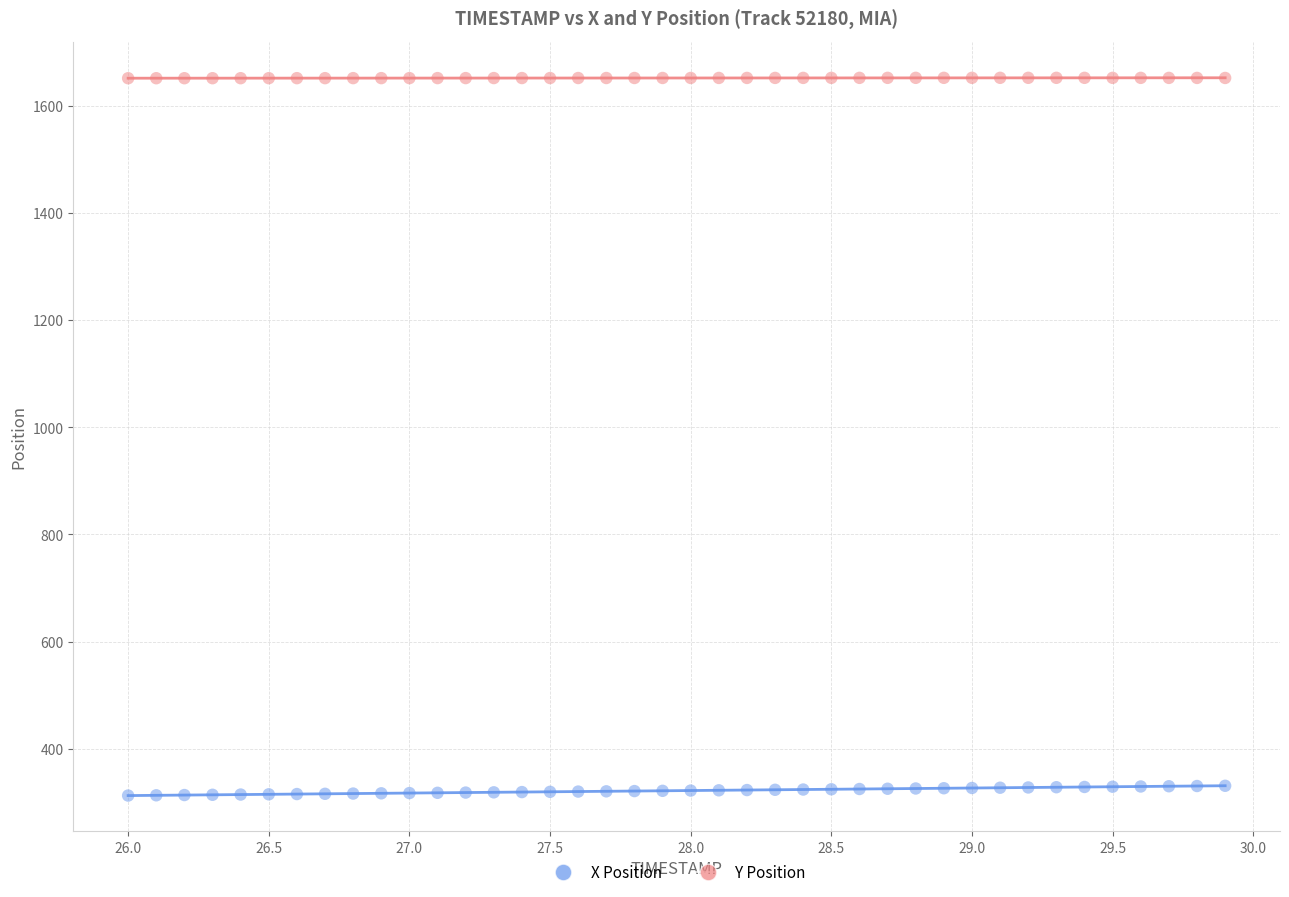

Which series contains the lowest Y value?

X Position